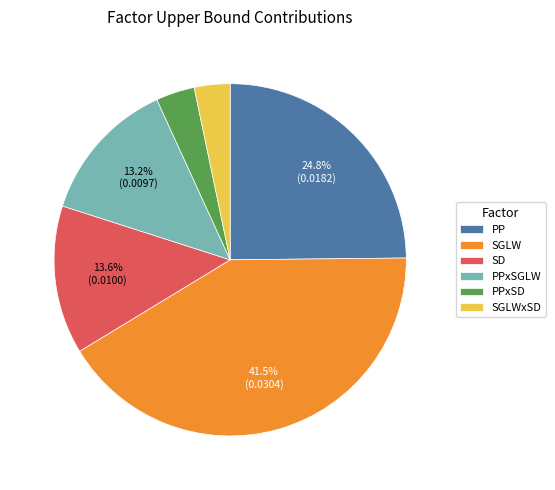

What portion of the pie excludes SGLW?

58.5%